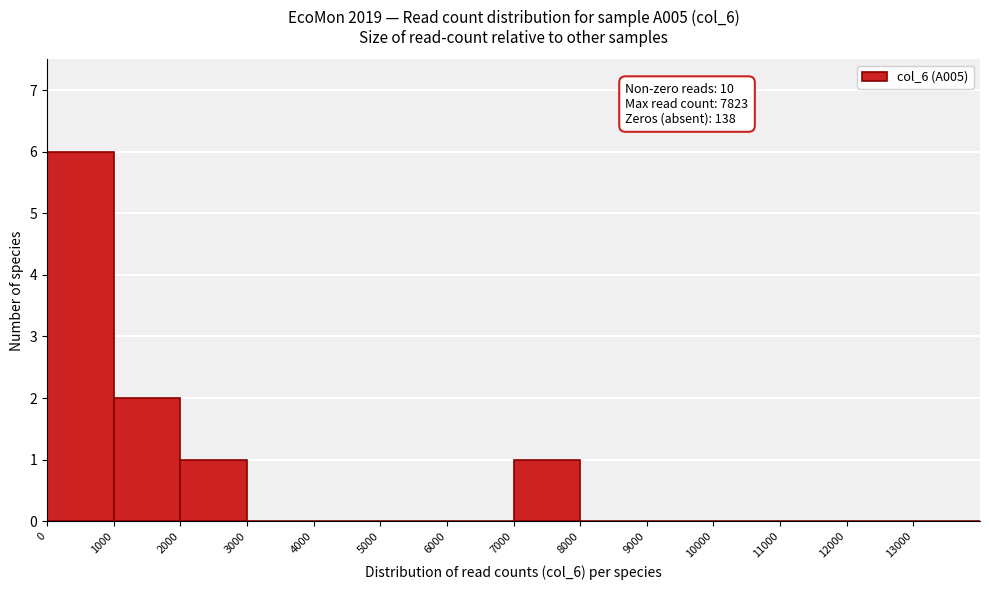

Over which range of the x-axis is the bar tallest?

0 to 1000